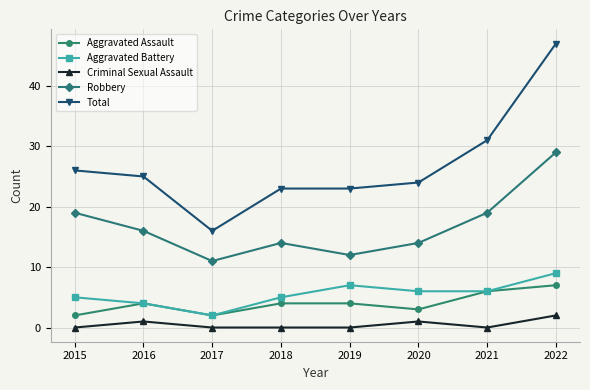

What is the value of the Aggravated Battery point at the 6th from the left?

6